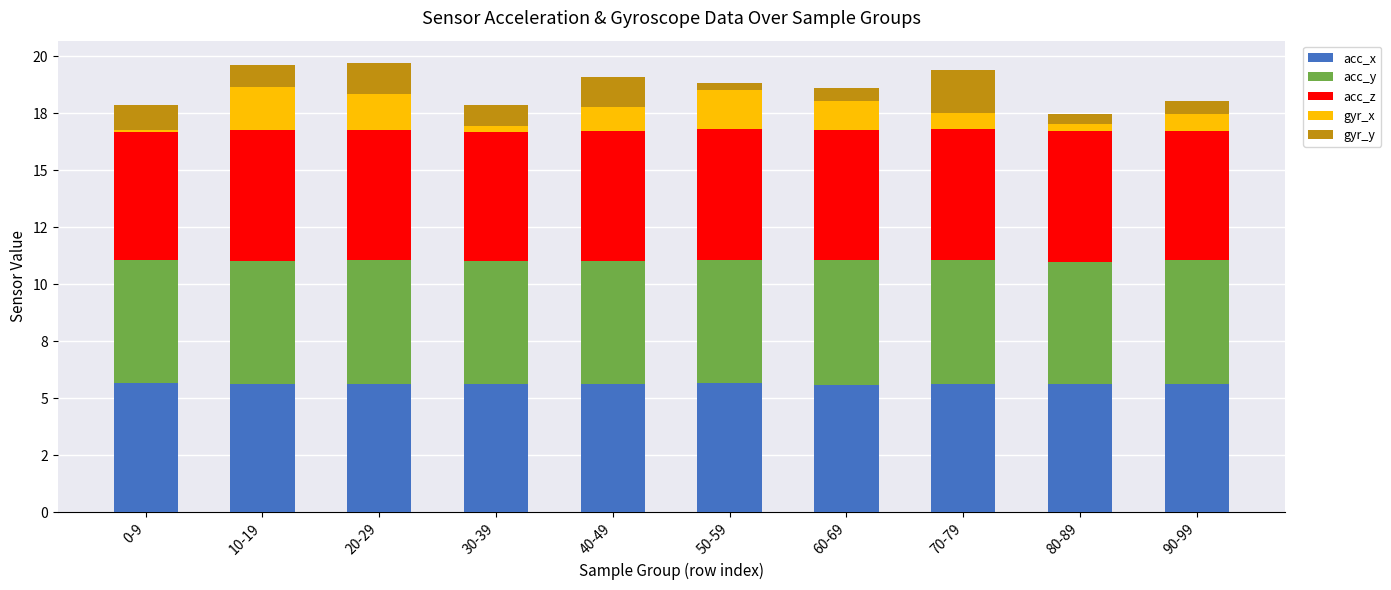

What are all the series names shown in the legend?

acc_x, acc_y, acc_z, gyr_x, gyr_y